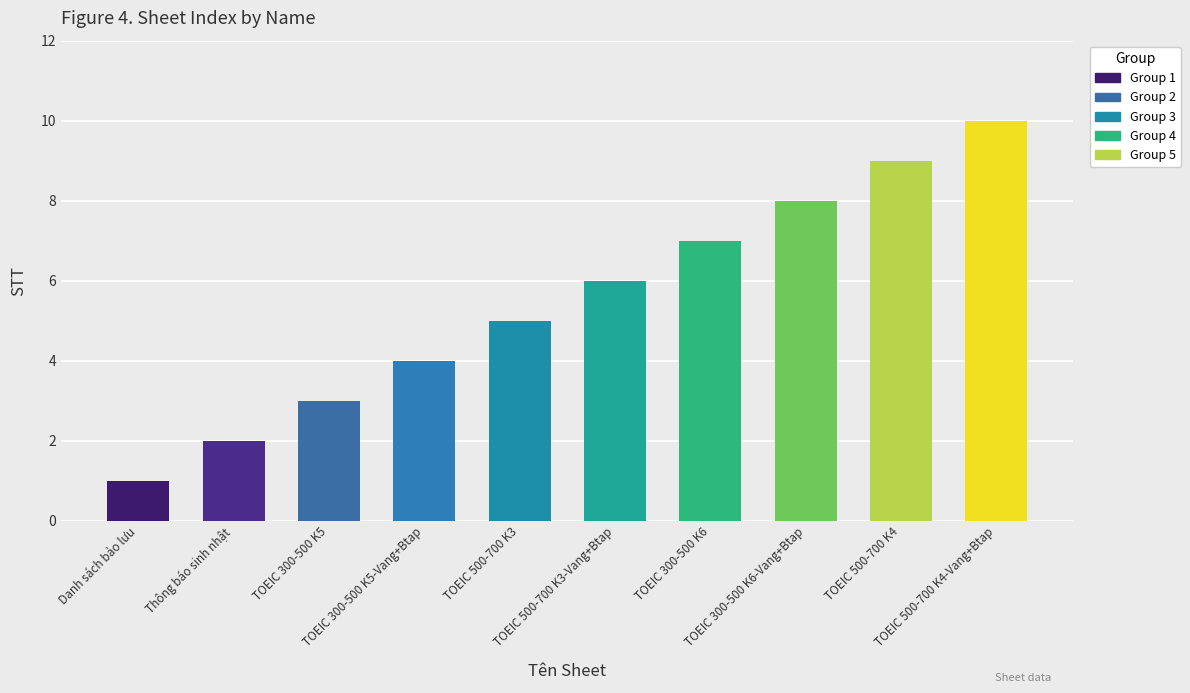

List the labels in order of value, largest first.

TOEIC 500-700 K4-Vang+Btap, TOEIC 500-700 K4, TOEIC 300-500 K6-Vang+Btap, TOEIC 300-500 K6, TOEIC 500-700 K3-Vang+Btap, TOEIC 500-700 K3, TOEIC 300-500 K5-Vang+Btap, TOEIC 300-500 K5, Thông báo sinh nhật, Danh sách bảo lưu